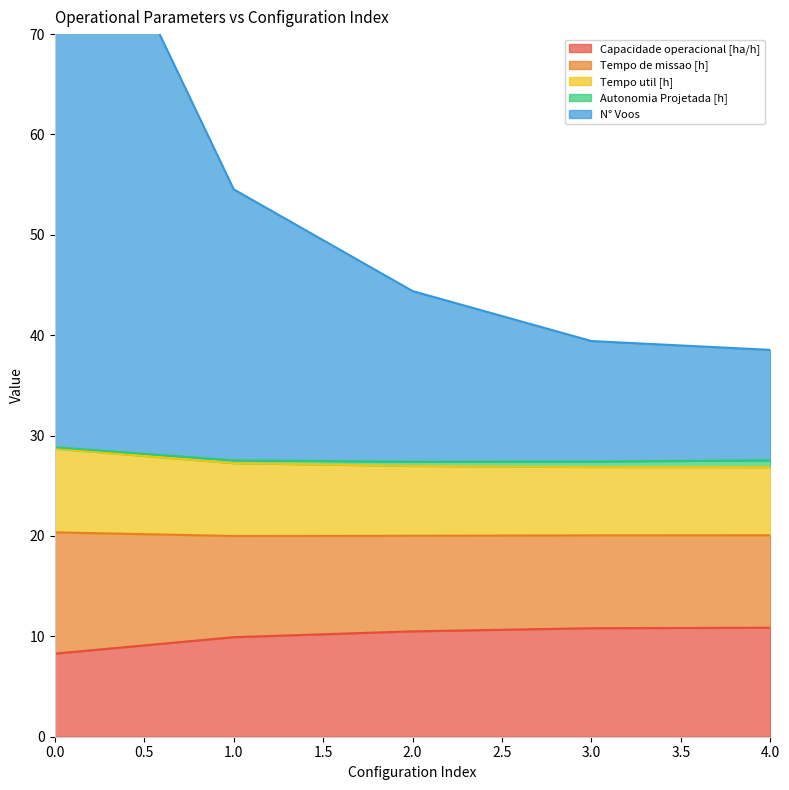

The Capacidade operacional [ha/h] series shows 5.8 at 4.0. True or false?

False